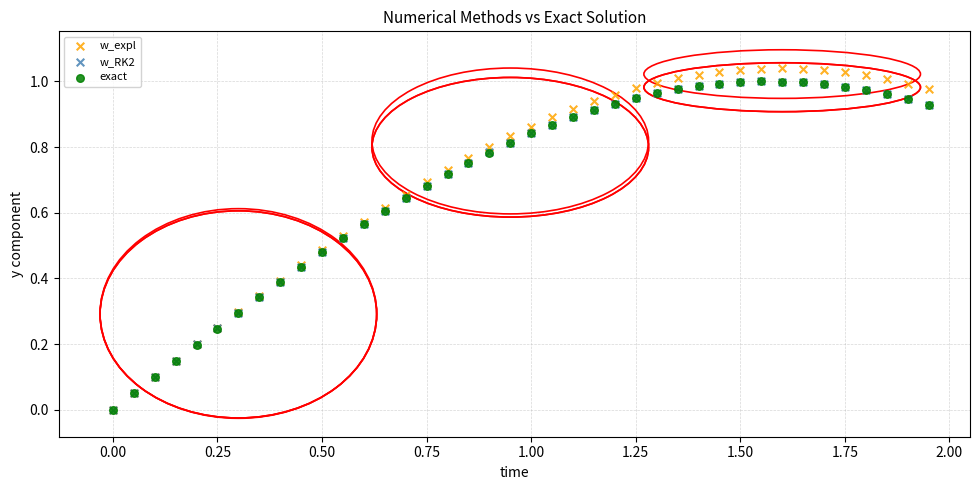

What are all the series names shown in the legend?

w_expl, w_RK2, exact